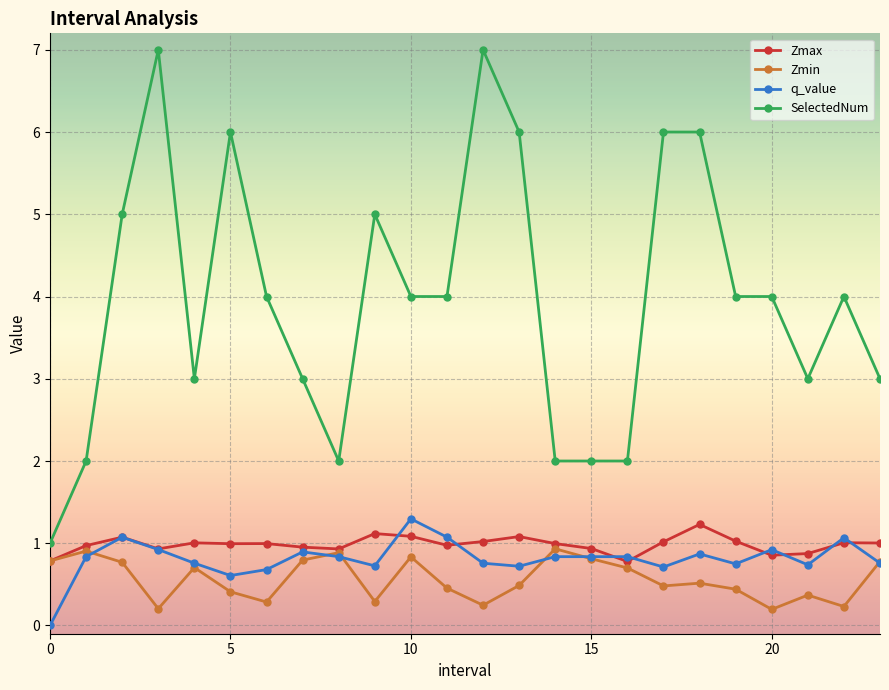

Which series has the widest spread of values?

SelectedNum